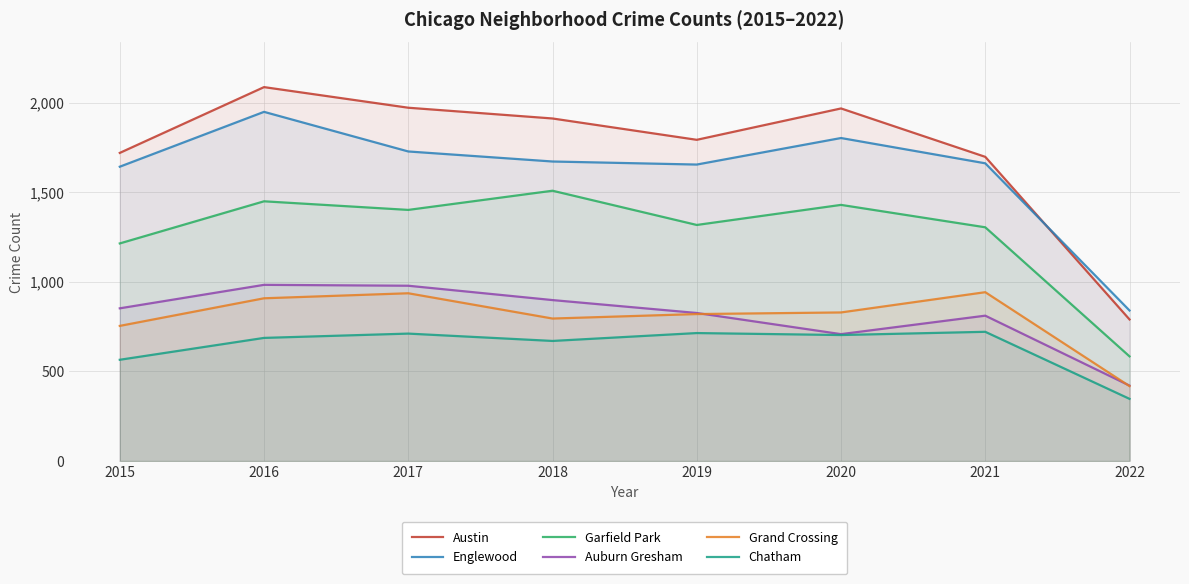

What are all the series names shown in the legend?

Austin, Englewood, Garfield Park, Auburn Gresham, Grand Crossing, Chatham